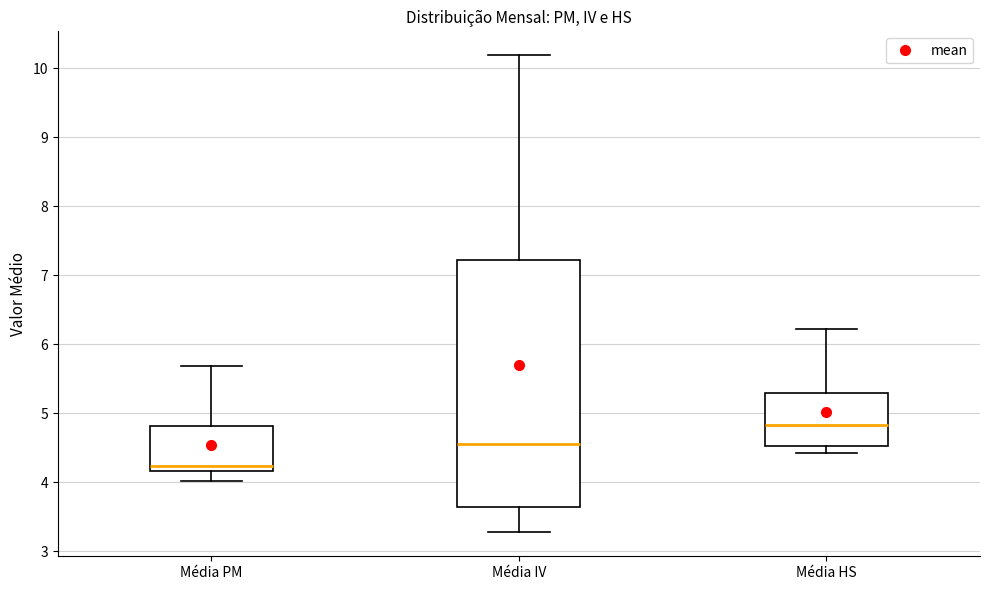

Which box is the tallest, from its lower edge to its upper edge?

Média IV